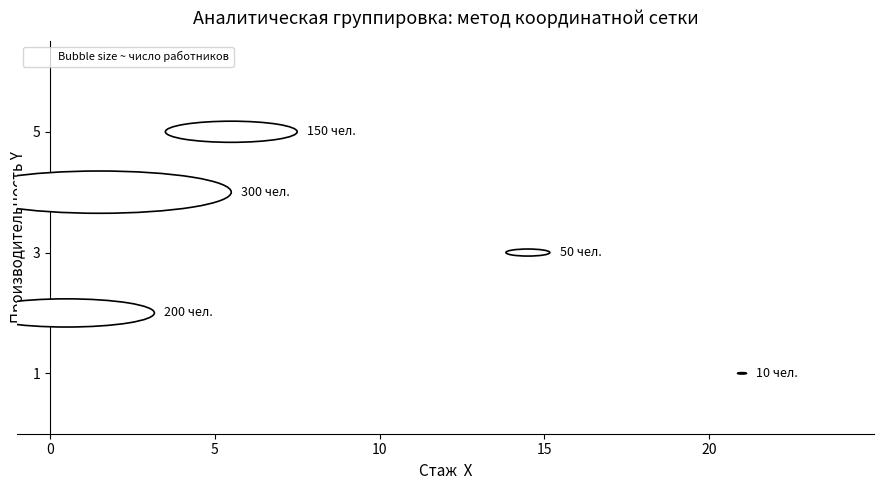

What is the average Y value?

3